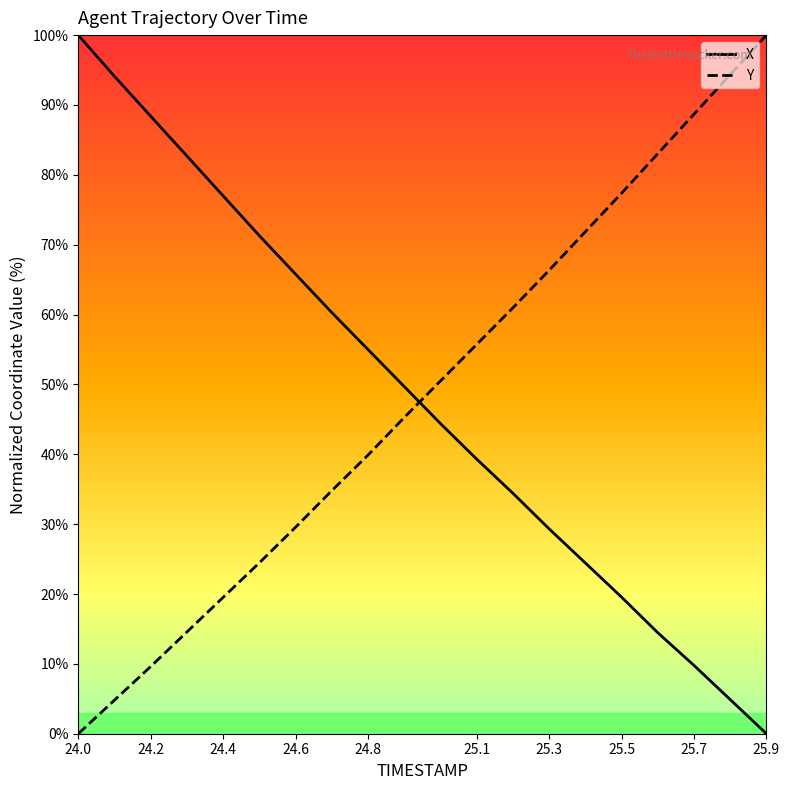

Reading left to right, list all the values displayed in this chart.

X: 100.0	94.1	88.4	82.7	77.0	71.3	65.8	60.3	55.0	49.7	44.4	39.3	34.4	29.3	24.4	19.6	14.5	9.8	4.9	0.0
Y: 0.0	4.8	9.6	14.6	19.5	24.5	29.6	34.8	39.9	45.3	50.5	55.7	61.0	66.3	71.9	77.4	83.0	88.7	94.3	100.0